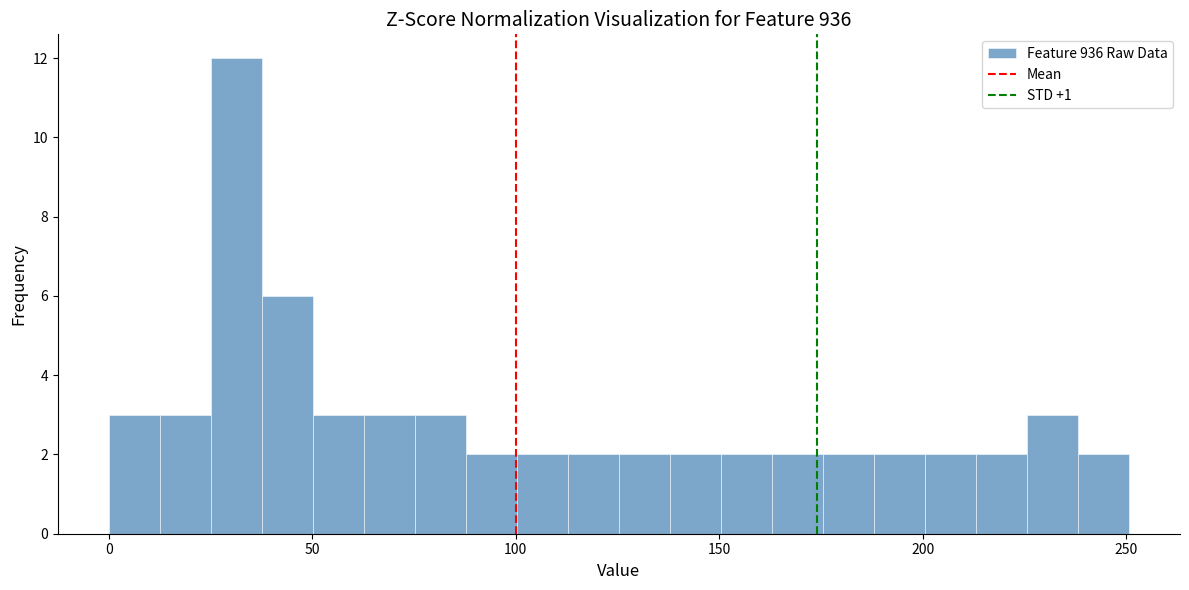

Read against the x-axis, roughly where is the centre of the tallest bar?

30